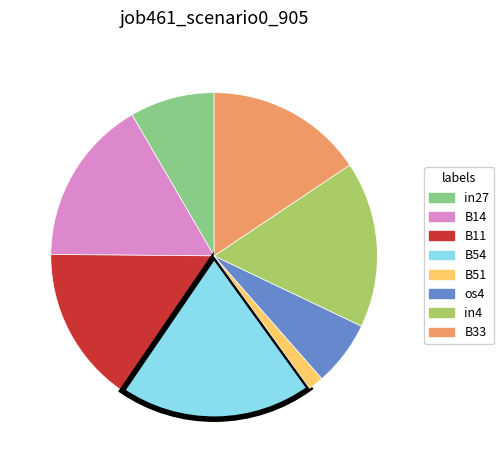

Do B51 and in4 together represent more than half of the pie?

No